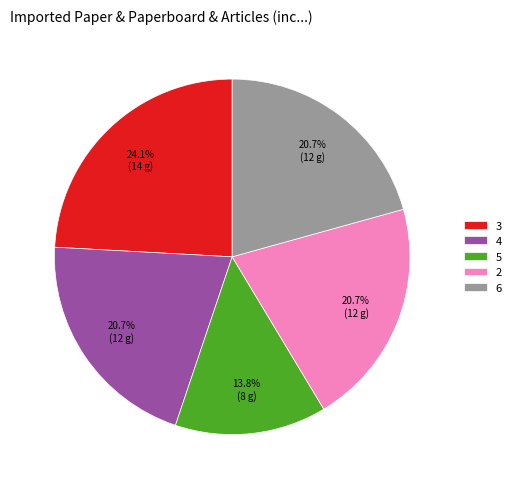

To the nearest percent, what is the difference between the 2 and 6 slice percentages?

0%